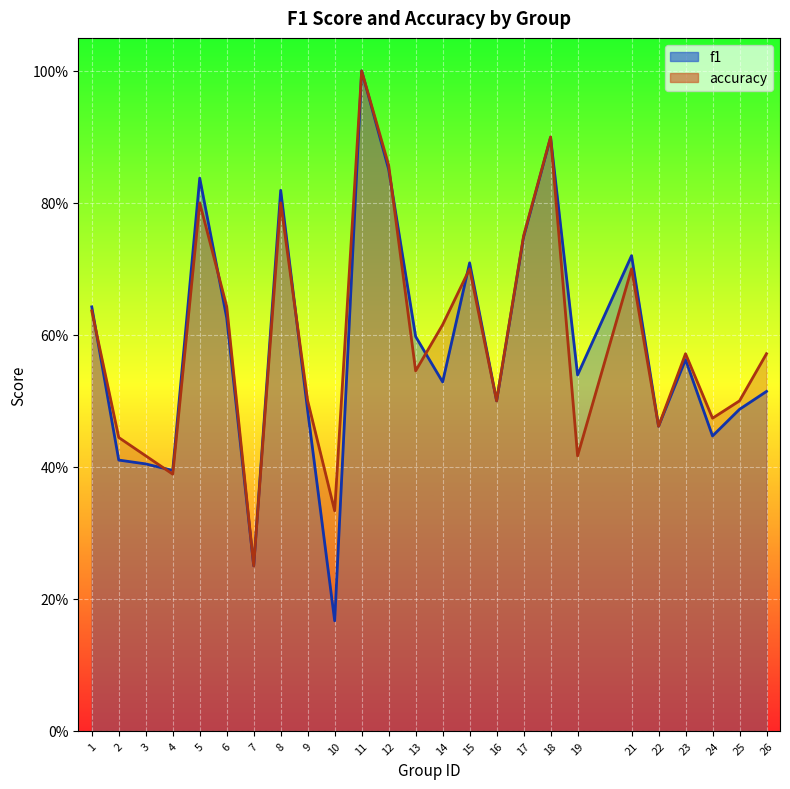

What is the total value across all series at 7?

0.5